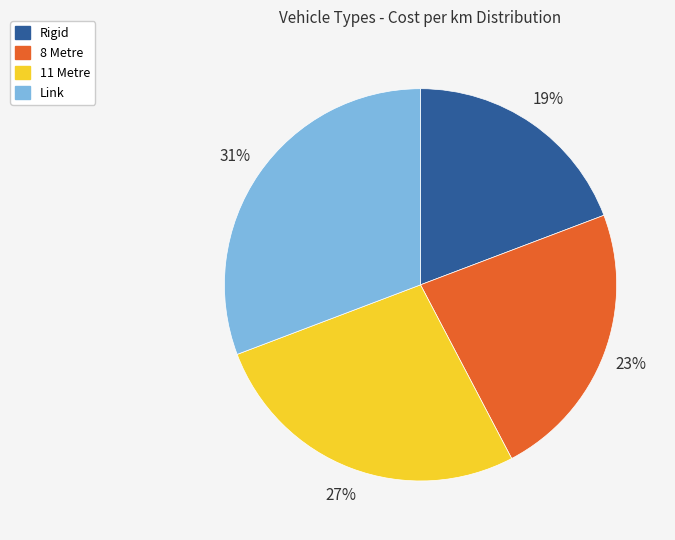

True or false: Link accounts for 44% of the total.

False